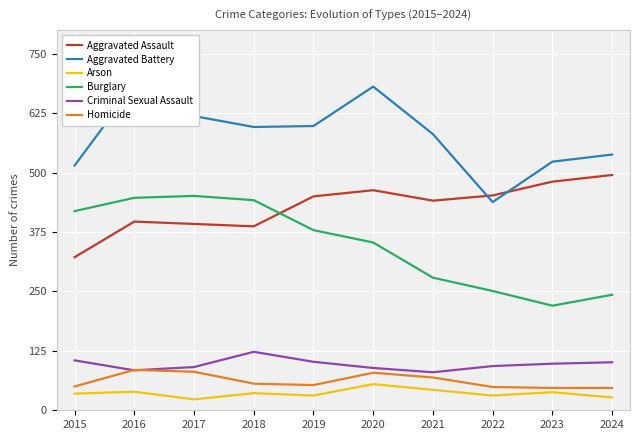

Which series has the largest range (max minus min)?

Aggravated Battery